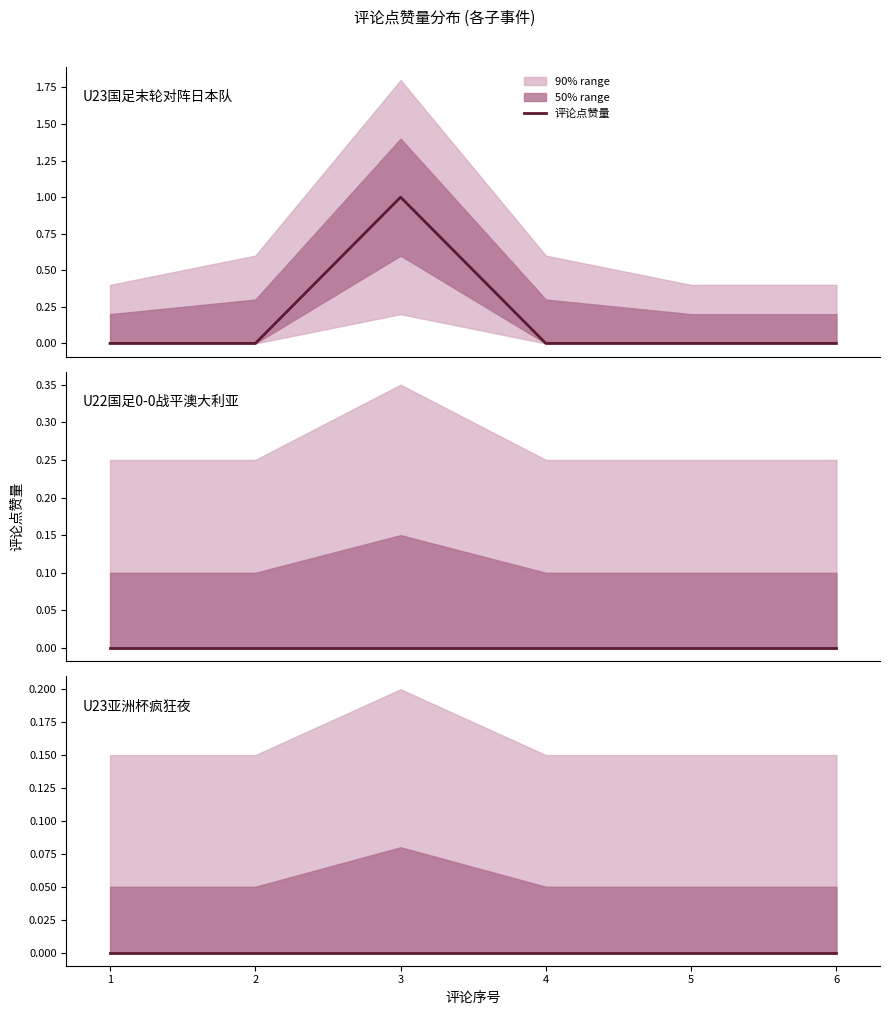

Rank the series at 3 from highest to lowest value.

评论点赞量_upper2, 评论点赞量_upper1, 评论点赞量